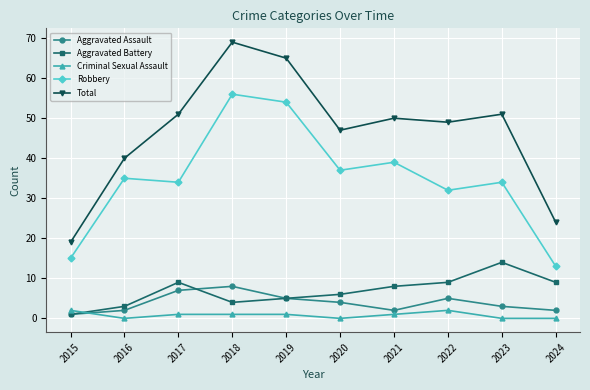

Reading left to right, list all the values displayed in this chart.

Aggravated Assault: 2015=1	2016=2	2017=7	2018=8	2019=5	2020=4	2021=2	2022=5	2023=3	2024=2
Aggravated Battery: 2015=1	2016=3	2017=9	2018=4	2019=5	2020=6	2021=8	2022=9	2023=14	2024=9
Criminal Sexual Assault: 2015=2	2016=0	2017=1	2018=1	2019=1	2020=0	2021=1	2022=2	2023=0	2024=0
Robbery: 2015=15	2016=35	2017=34	2018=56	2019=54	2020=37	2021=39	2022=32	2023=34	2024=13
Total: 2015=19	2016=40	2017=51	2018=69	2019=65	2020=47	2021=50	2022=49	2023=51	2024=24